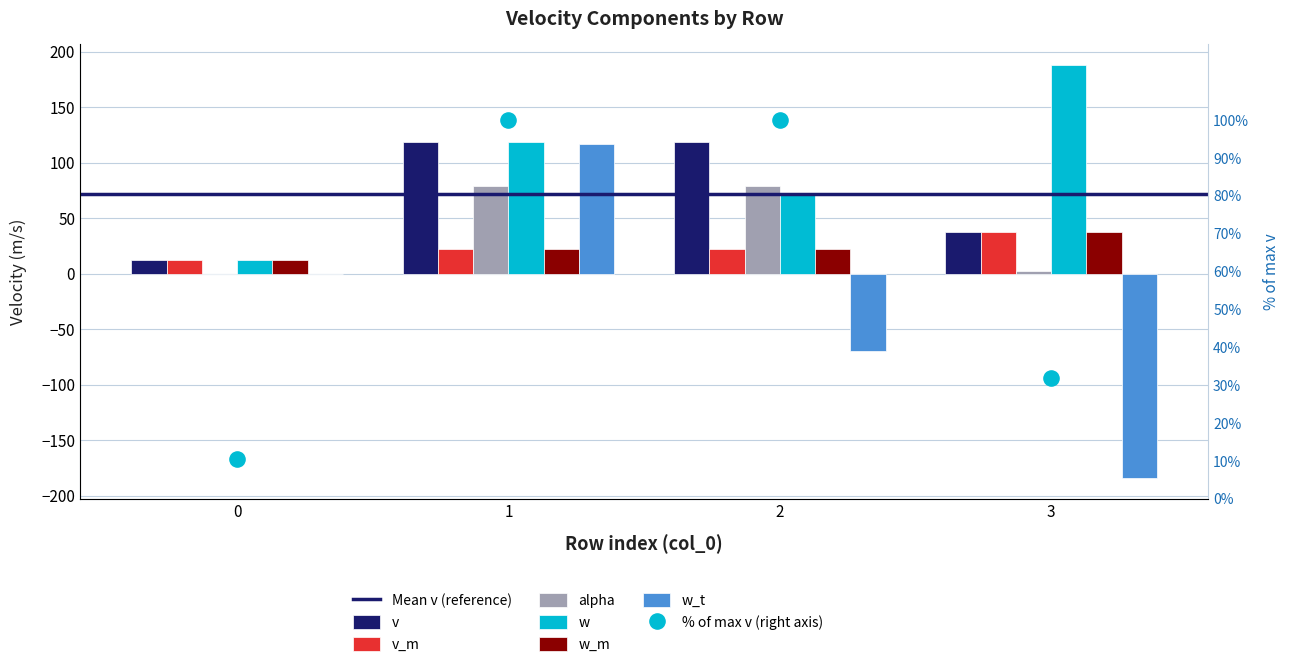

Which series has the widest spread of Y values?

w_t